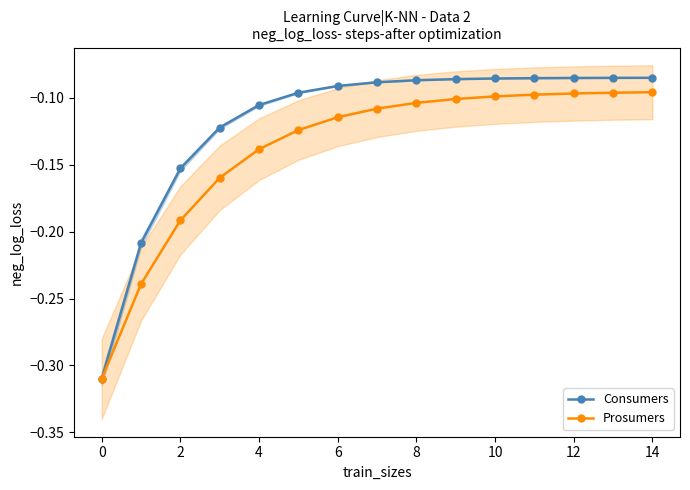

Between 4 and 2, which is larger?

4